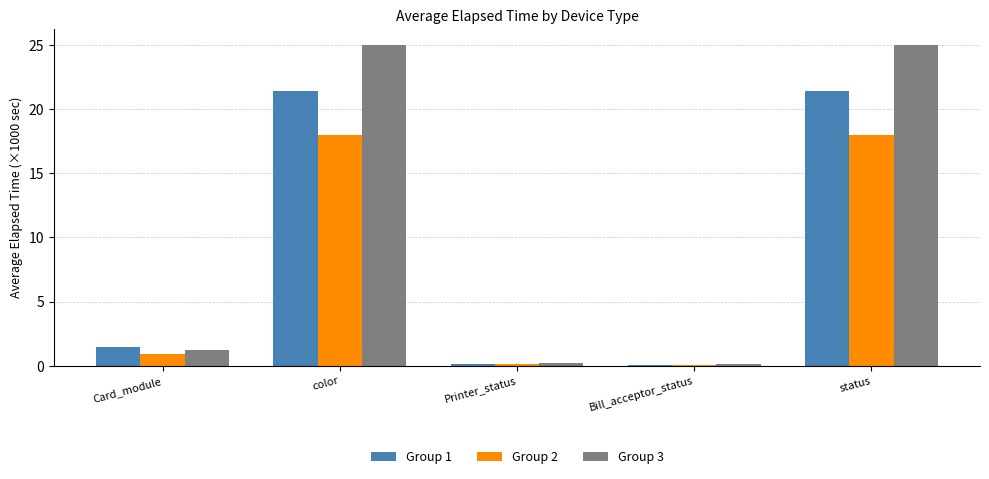

What is the approximate value of Group 2 at color?

18.0